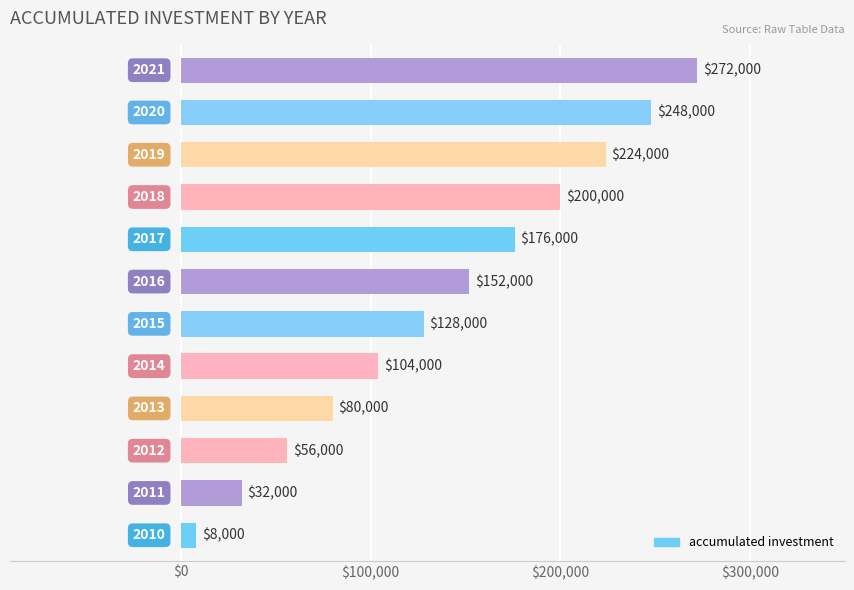

What is the maximum value shown in the chart?

272000